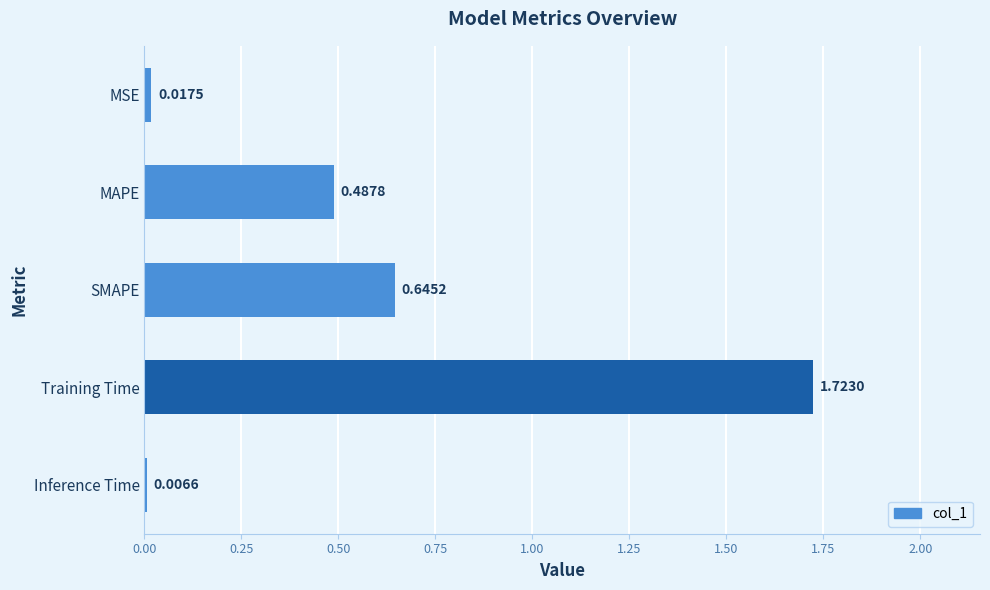

Are the bars grouped side by side (vs. stacked)?

No